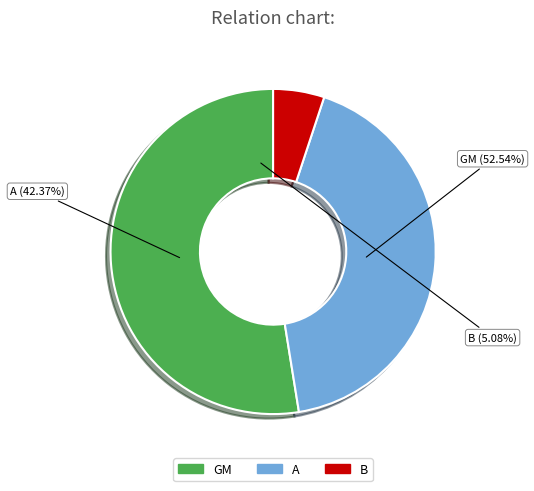

True or false: A accounts for 42% of the total.

True